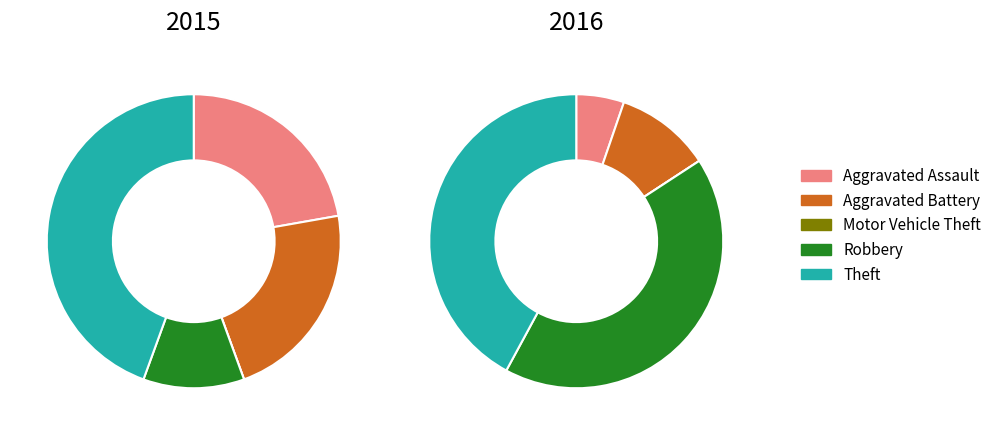

What percentage do Theft and Robbery together represent?

55.6%